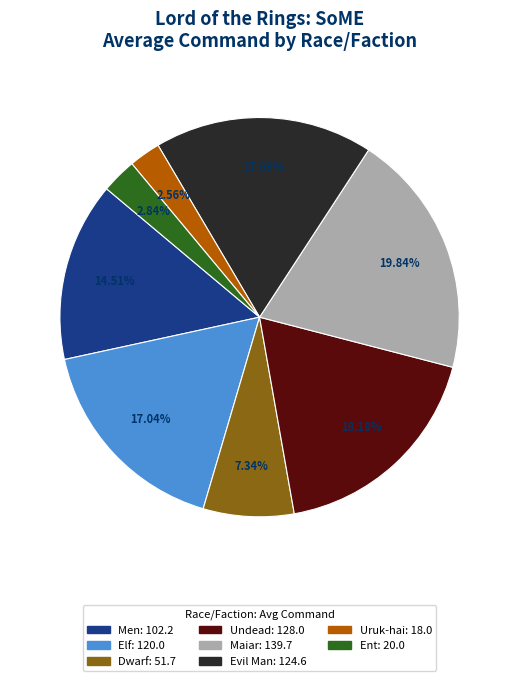

Is Men the majority of the pie?

No